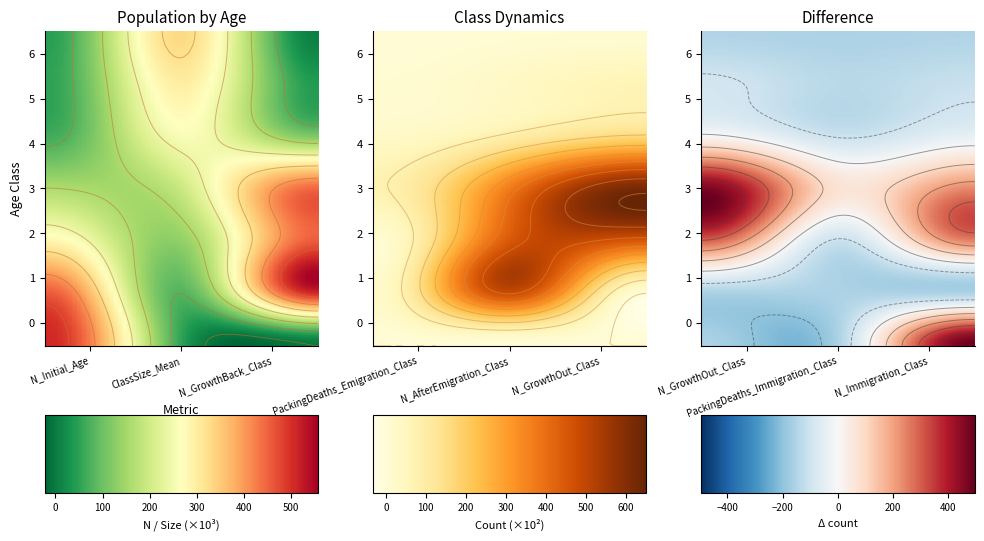

List the series in order of their peak value, highest first.

0, 3, 1, 2, 6, 5, 4